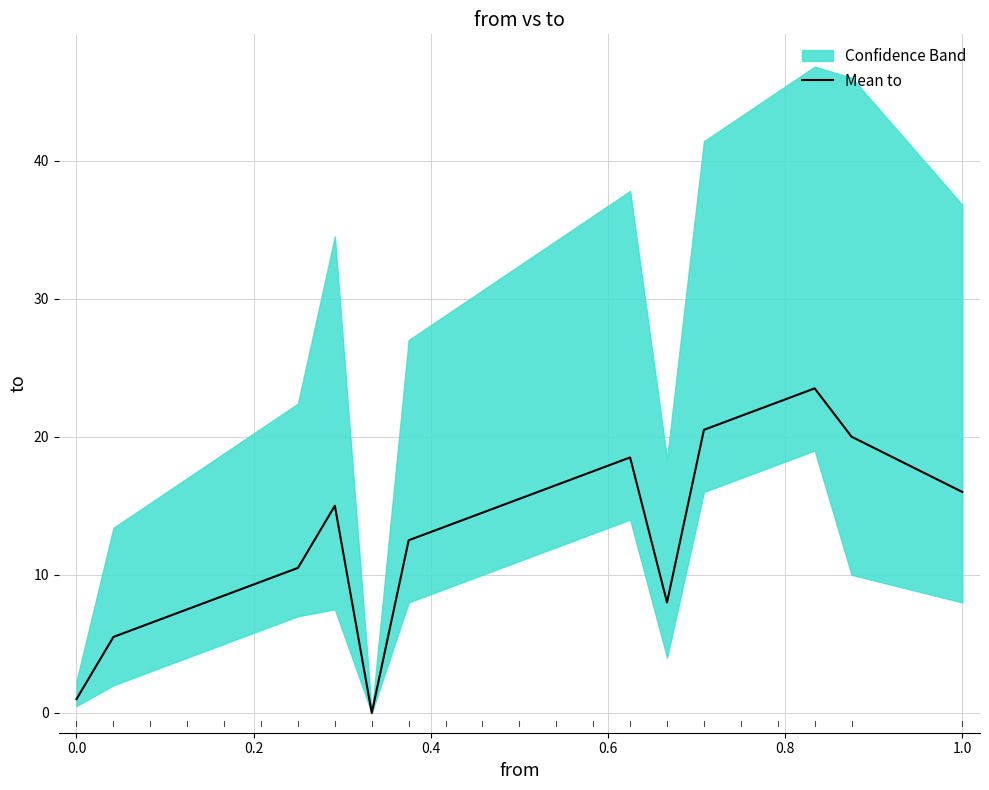

What is the maximum value for Mean to?

23.5